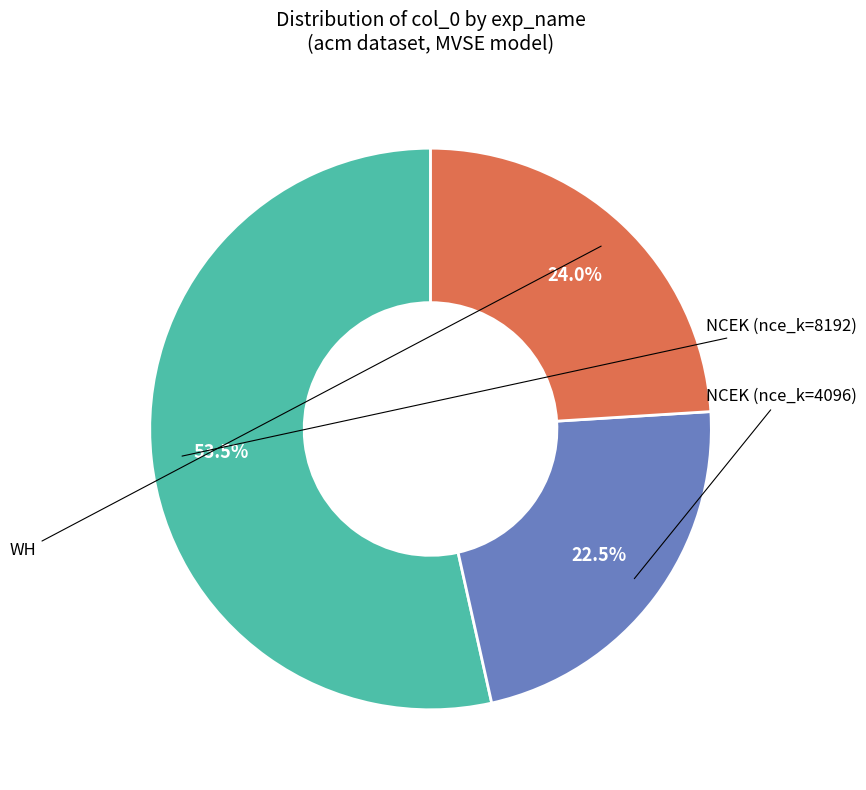

How many slices are in this pie chart?

3